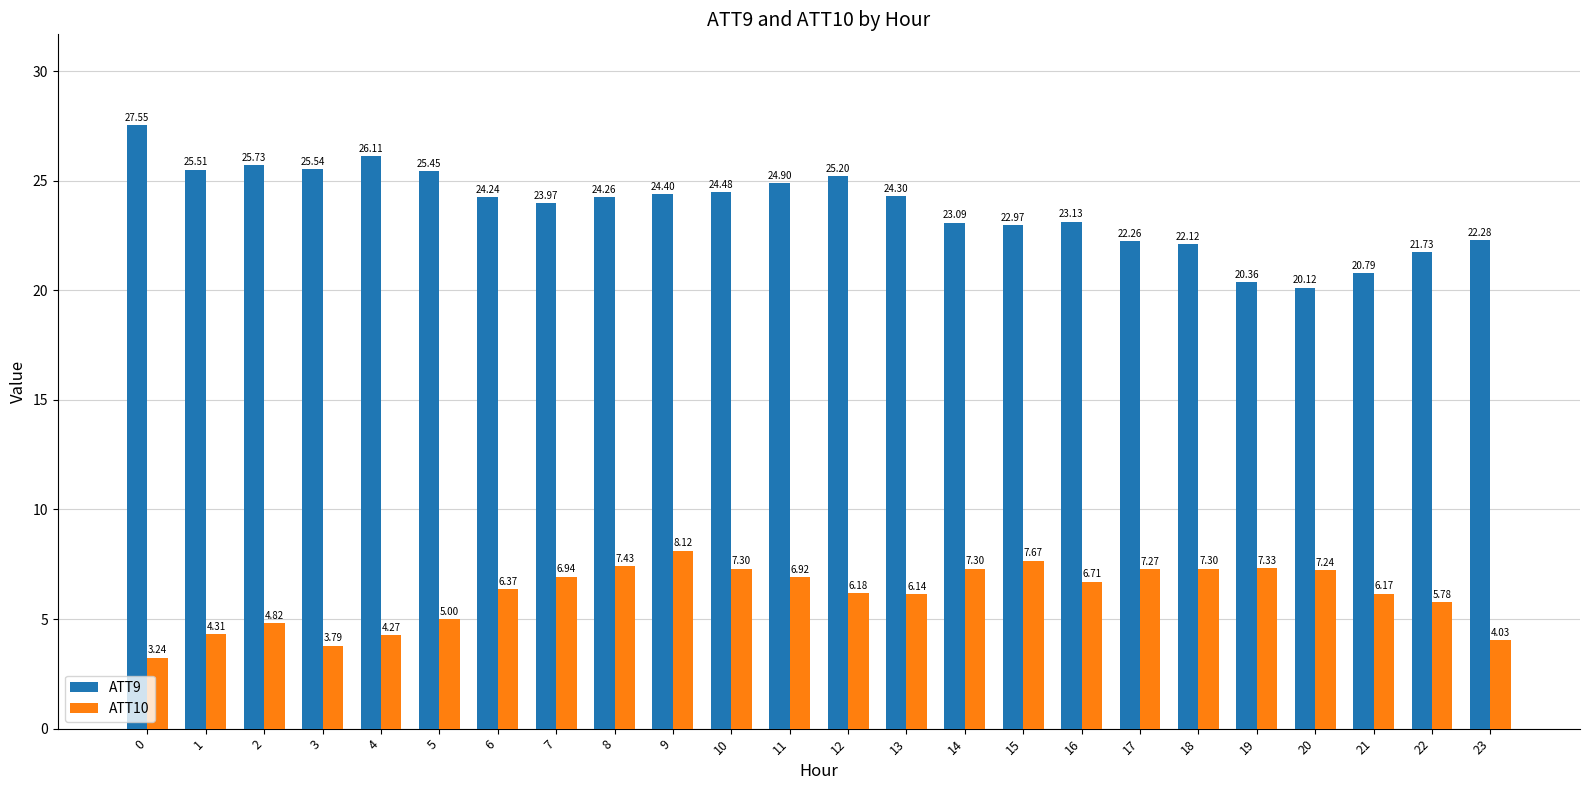

What is the difference between the ATT10 values at 7 and 15?

0.7